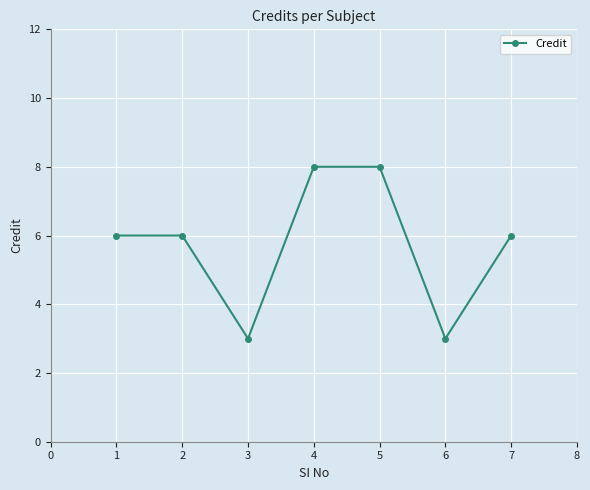

What is the change in value from 2 to 4?

+2